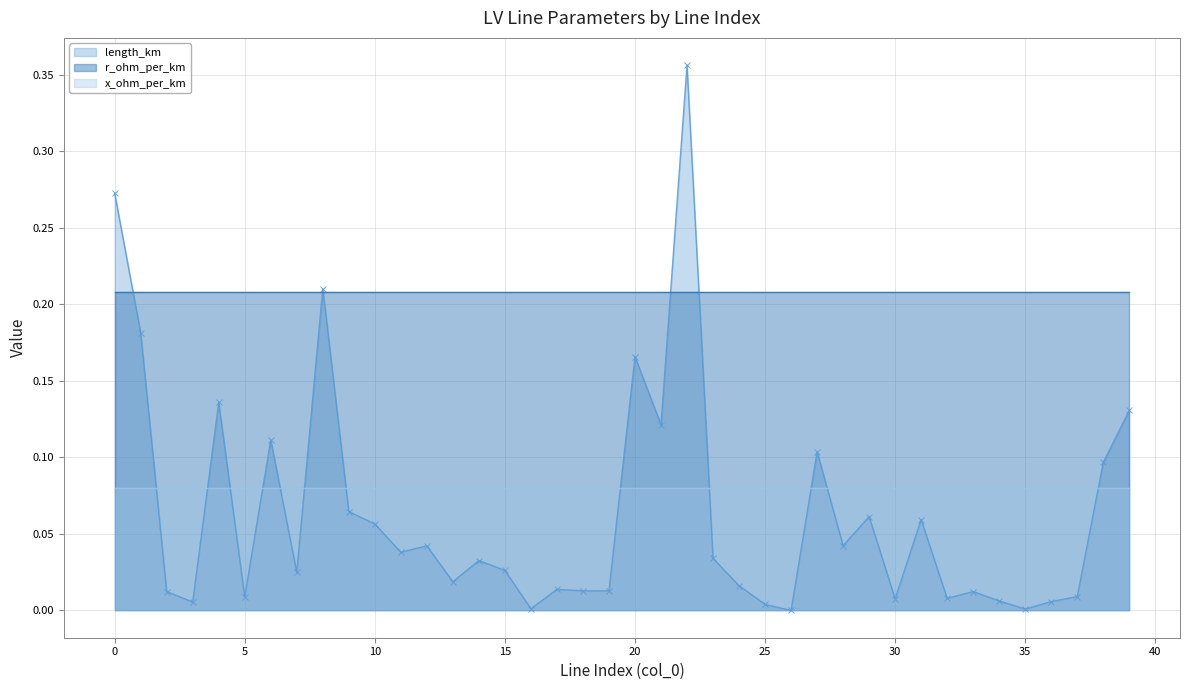

What value does the r_ohm_per_km series have at 10?

0.2